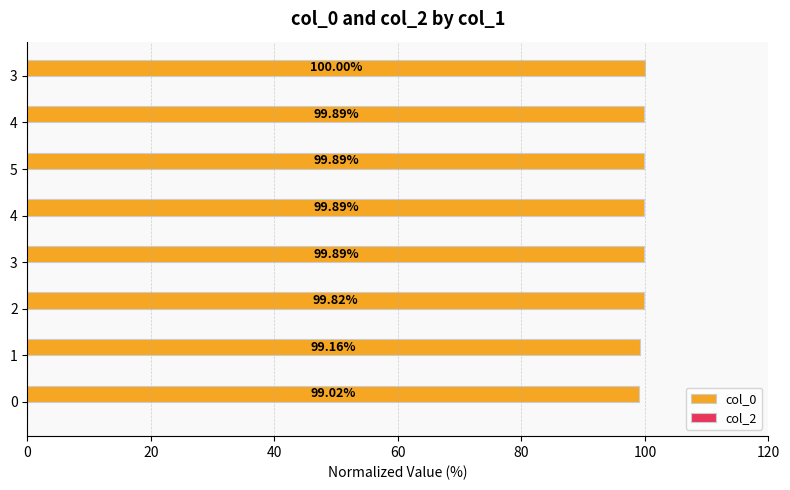

Does the chart contain stacked bars?

No